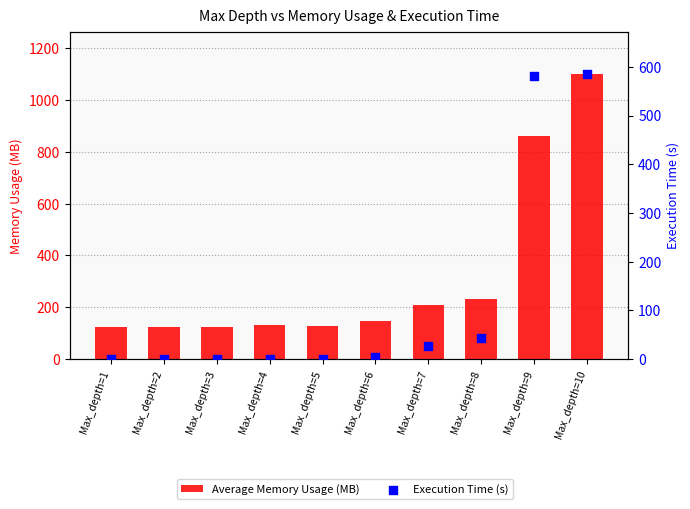

What are all the series names shown in the legend?

Average Memory Usage (MB), Execution Time (s)